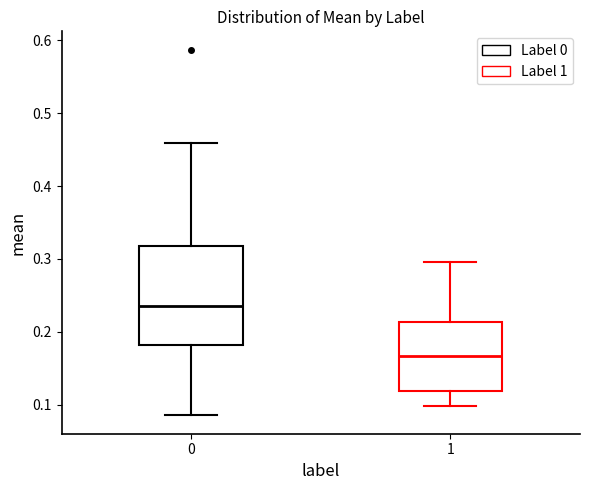

Reading left to right, transcribe this box plot: for each box, give where its median line is, the range the box spans, and where its two whiskers end, as read against the y-axis. The values are not printed on the chart, so give them approximately, as read against the axis.

0: median 0.24, box 0.18 to 0.32, whiskers 0.09 to 0.46
1: median 0.17, box 0.12 to 0.21, whiskers 0.10 to 0.30